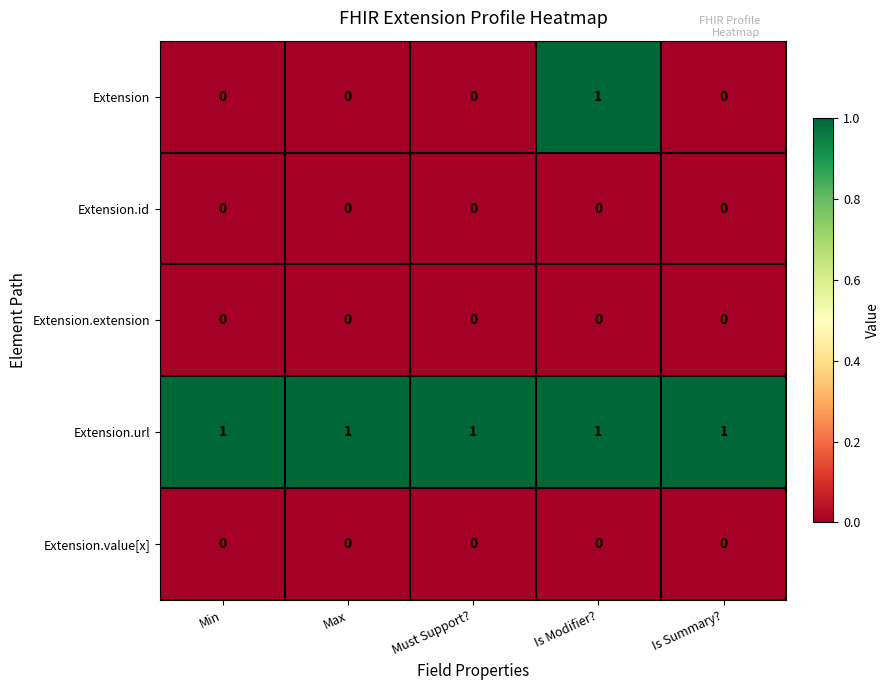

Between Is Modifier? and Is Summary?, which series saw the biggest shift?

Extension